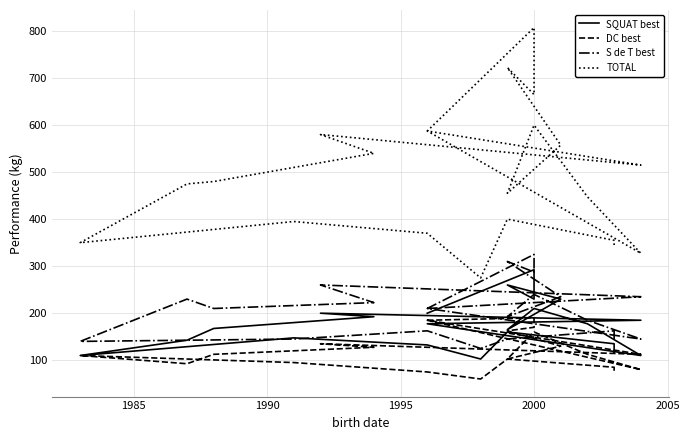

At which category does SQUAT best reach its first local valley?

1995